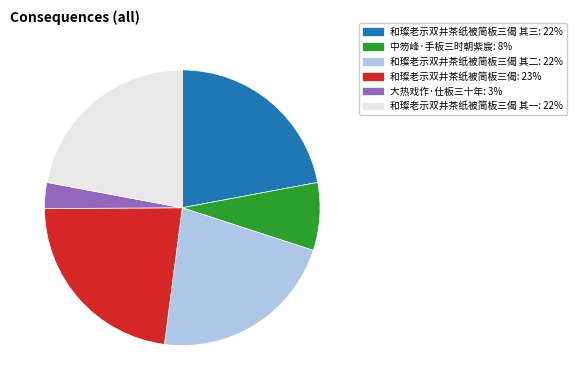

Does any single category account for the majority?

No